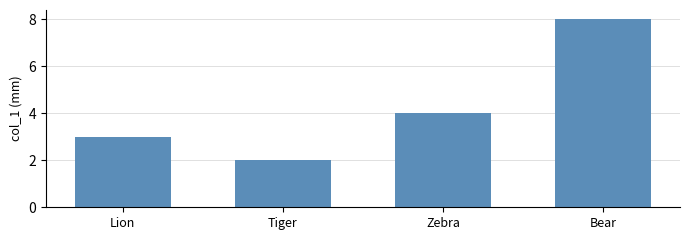

What is the change in value from Tiger to Zebra?

+2